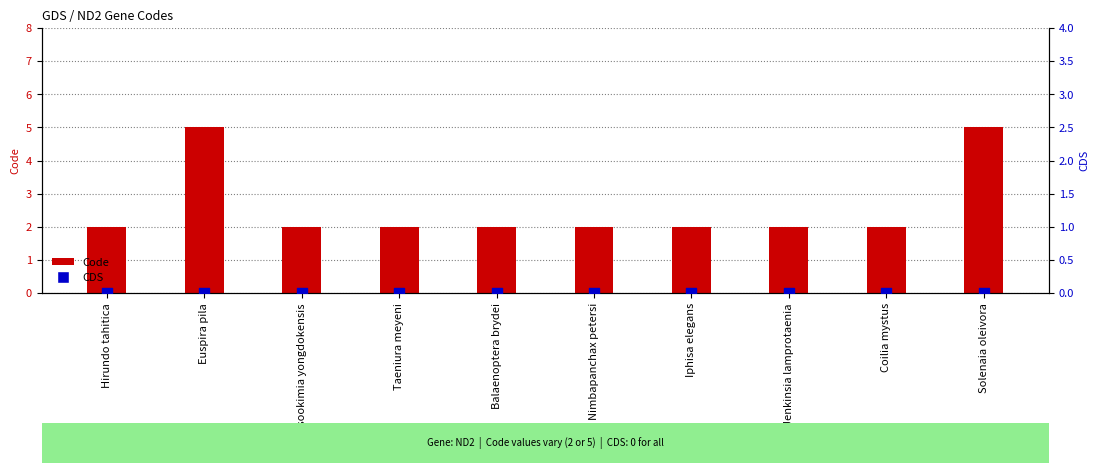

Is the value of Code at Solenaia oleivora greater than the value of CDS at Euspira pila?

Yes